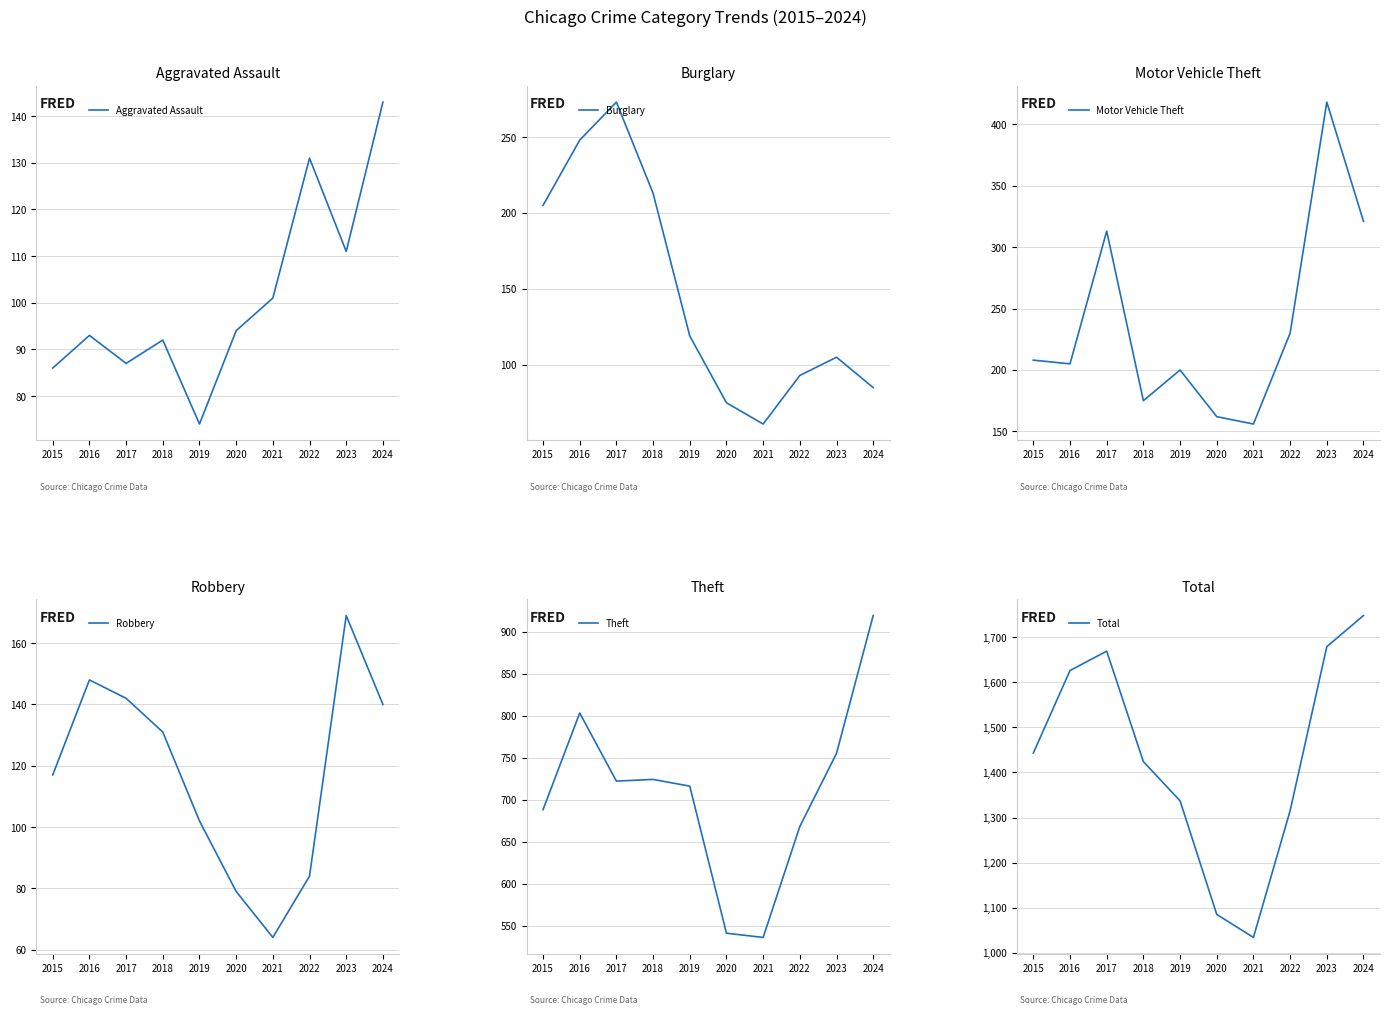

Rank the categories by Burglary value from highest to lowest.

2017, 2016, 2018, 2015, 2019, 2023, 2022, 2024, 2020, 2021